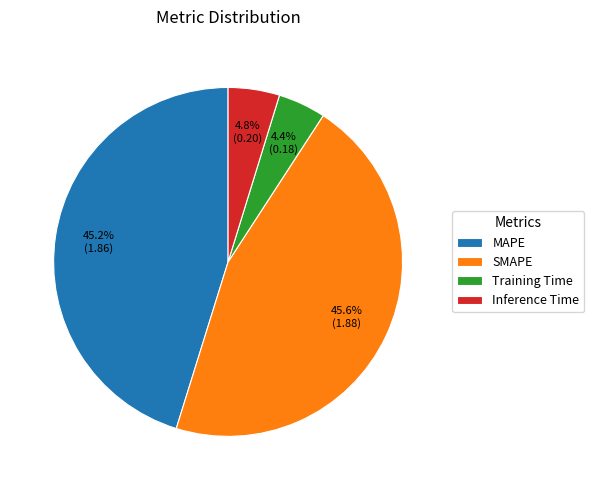

How many segments does this pie chart have?

4